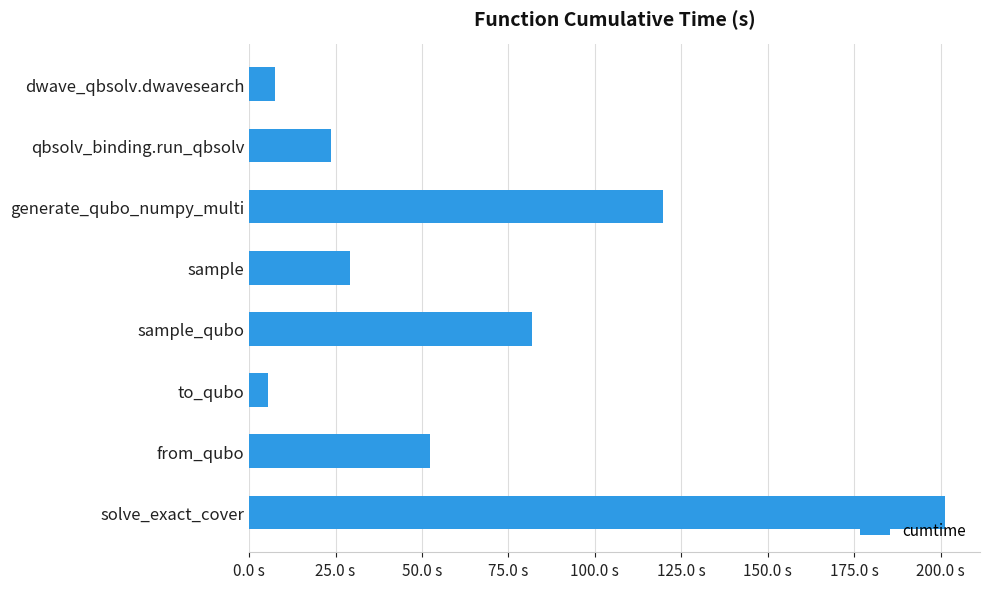

Rank the categories by value from lowest to highest.

to_qubo, dwave_qbsolv.dwavesearch, qbsolv_binding.run_qbsolv, sample, from_qubo, sample_qubo, generate_qubo_numpy_multi, solve_exact_cover